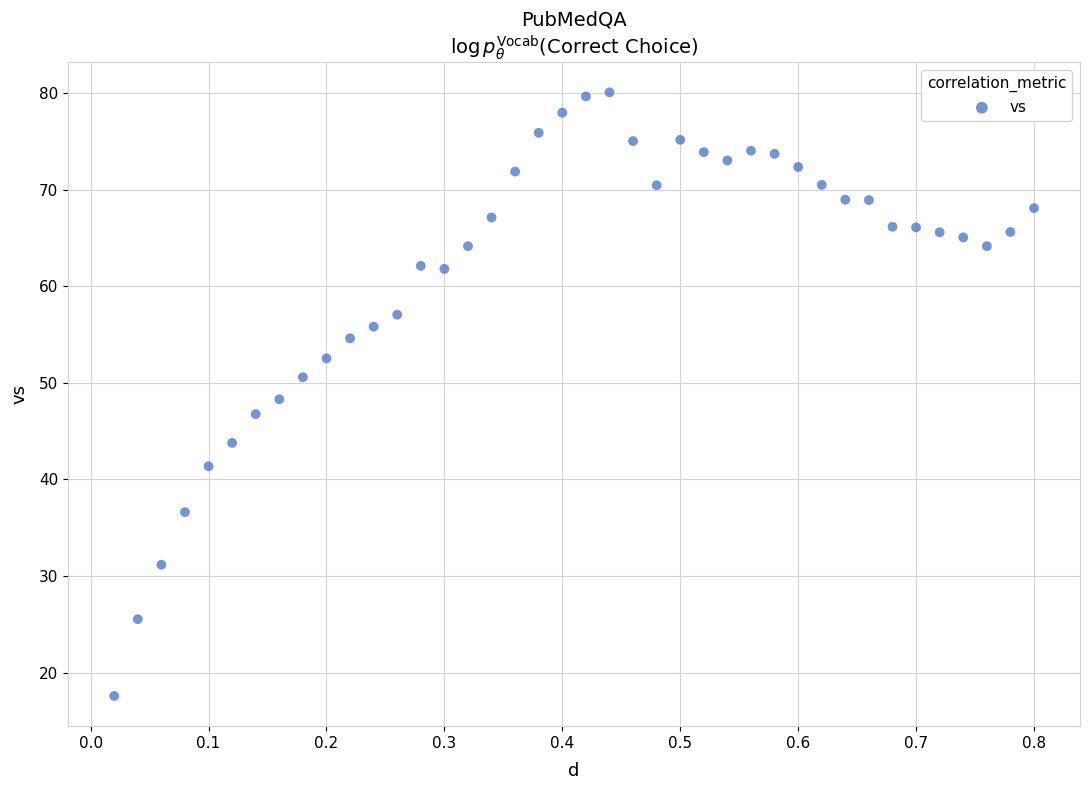

What is the range of Y values (max minus min)?

62.5